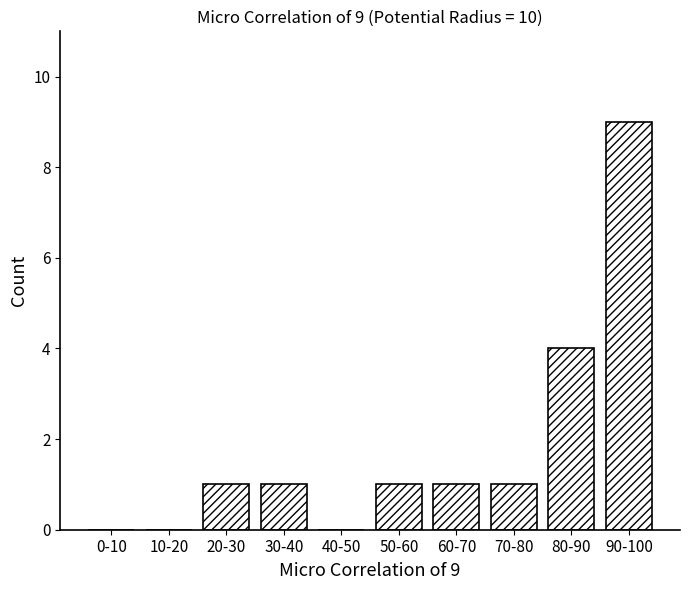

Reading left to right, what are all the values shown in this chart?

0-10=0	10-20=0	20-30=1	30-40=1	40-50=0	50-60=1	60-70=1	70-80=1	80-90=4	90-100=9